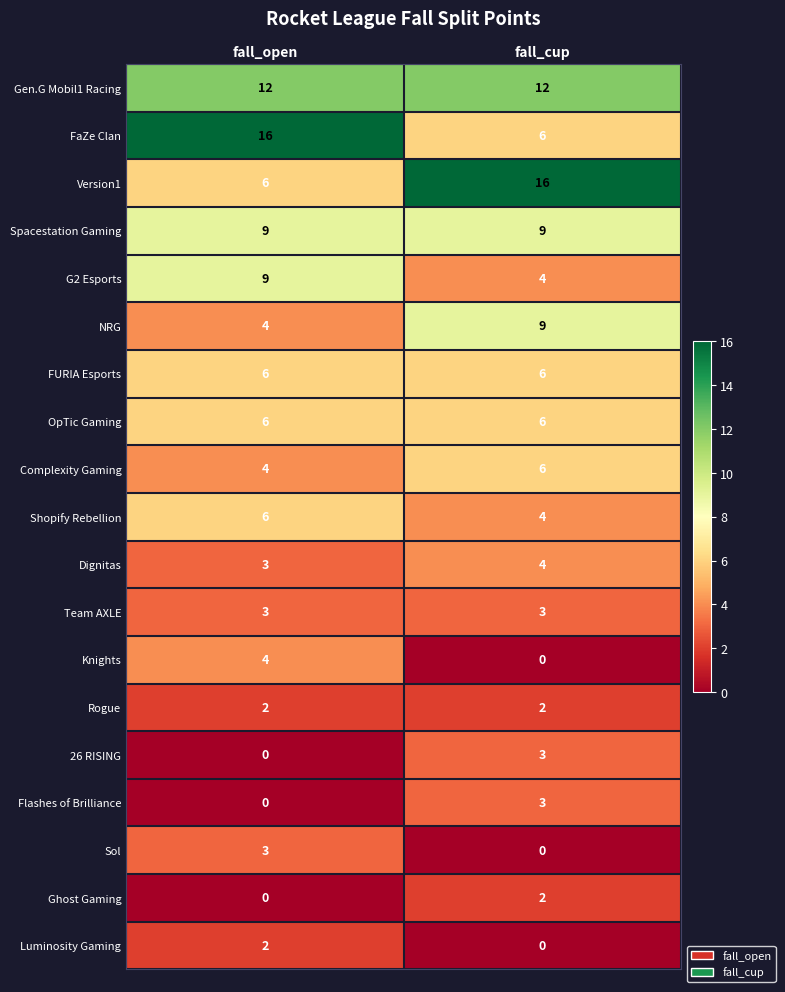

Which series has the largest total across all categories?

Gen.G Mobil1 Racing